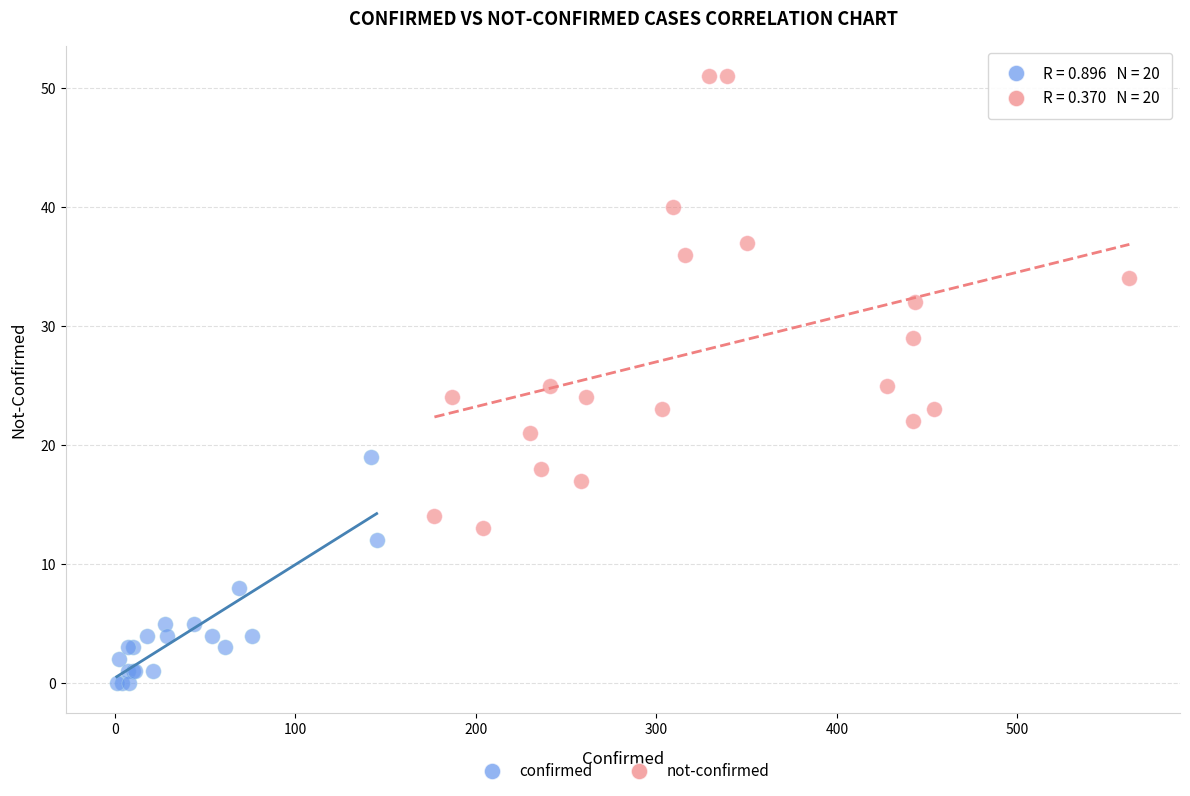

Which series contains the highest Y value?

not-confirmed